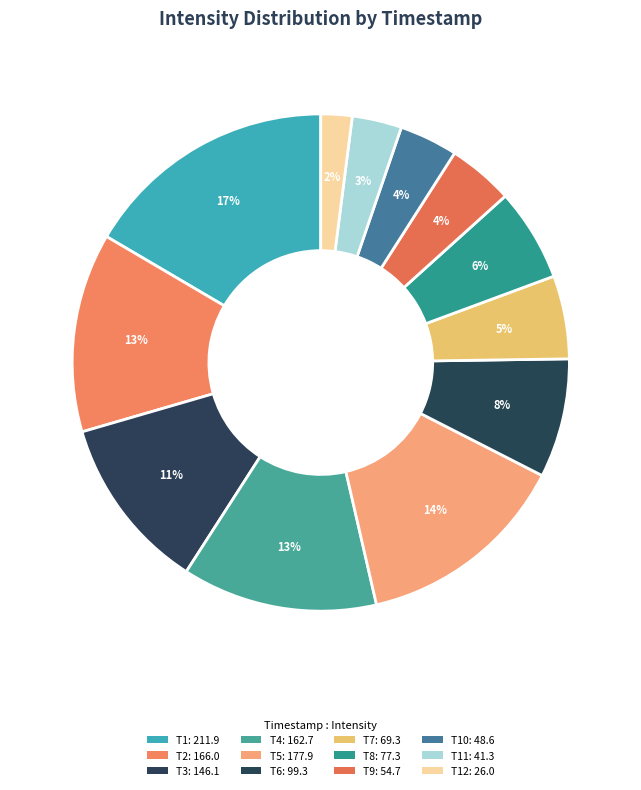

How many segments does this pie chart have?

12